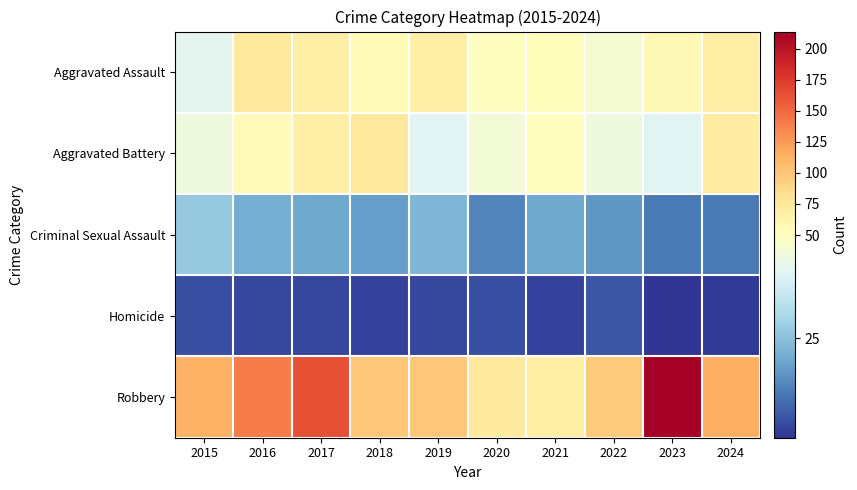

Which label corresponds to the smallest value in the chart?

2023